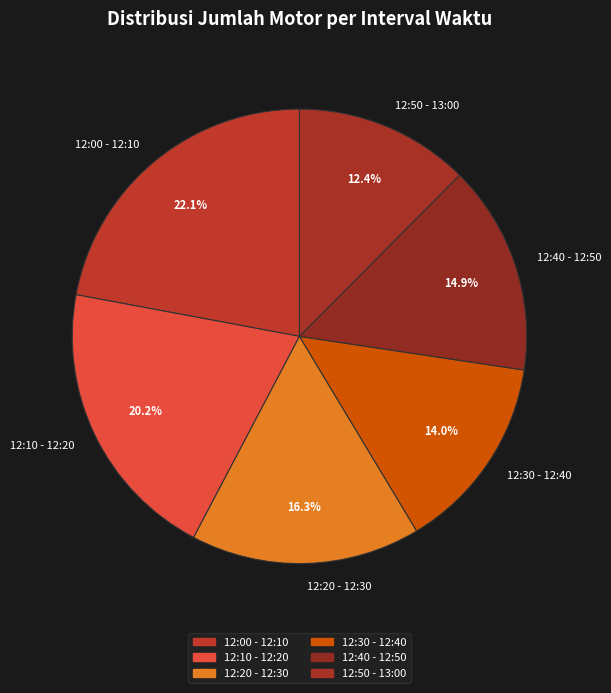

To the nearest percent, what is the difference between the 12:20 - 12:30 and 12:30 - 12:40 slice percentages?

2%